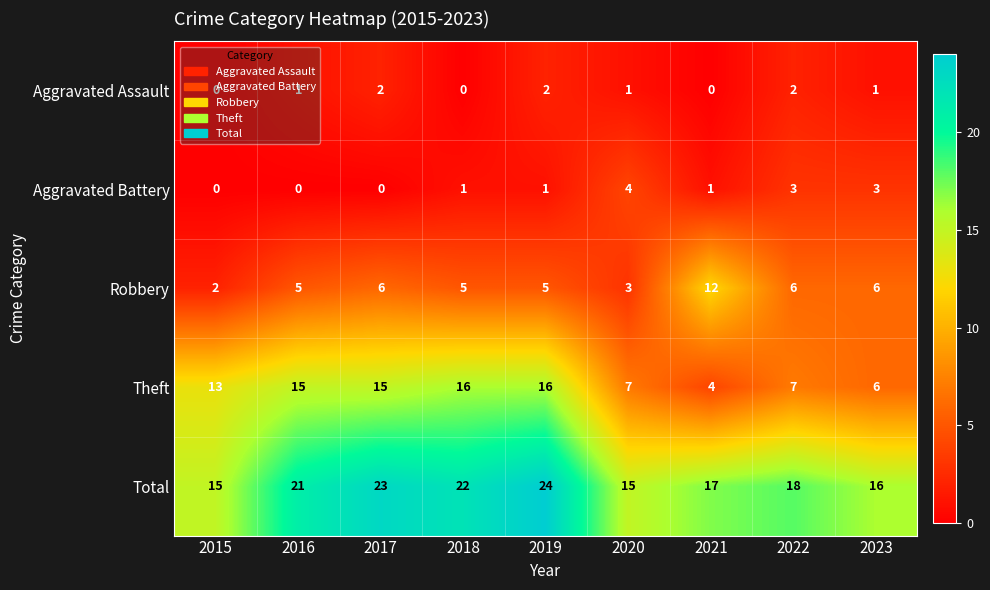

What is the sum of all Total values?

171